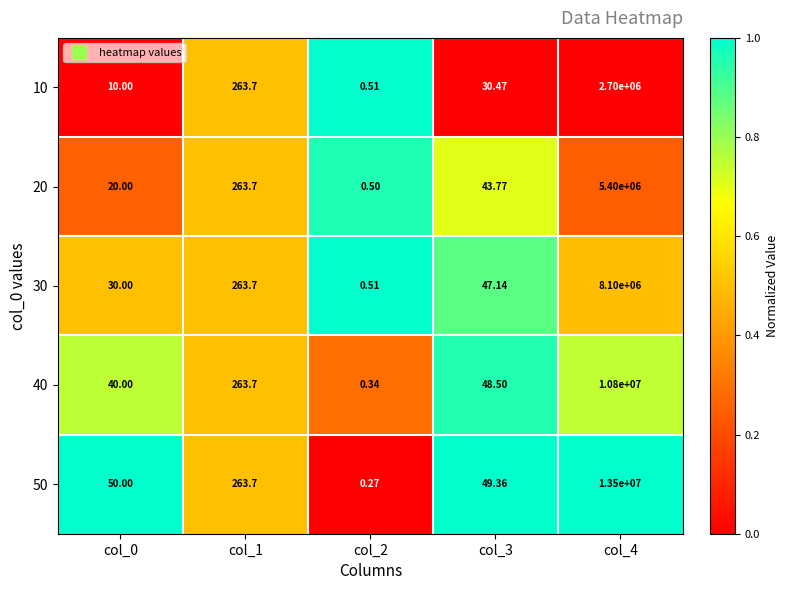

Is the value of 20 at col_1 greater than the value of 30 at col_2?

Yes